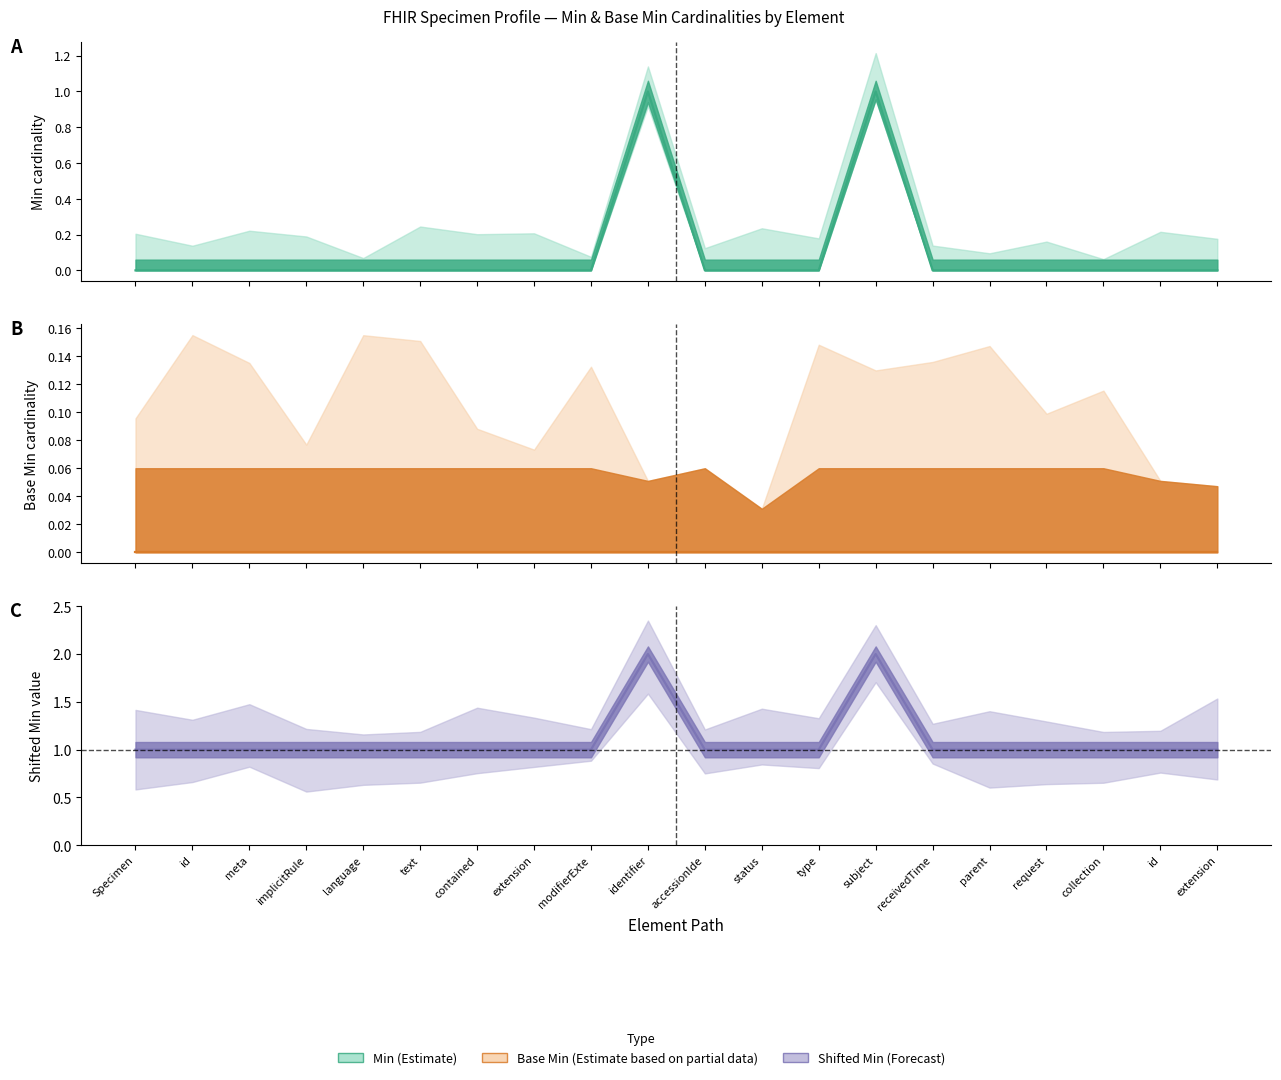

True or false: Min (Estimate) and Min Upper (Estimate) intersect in this chart.

False